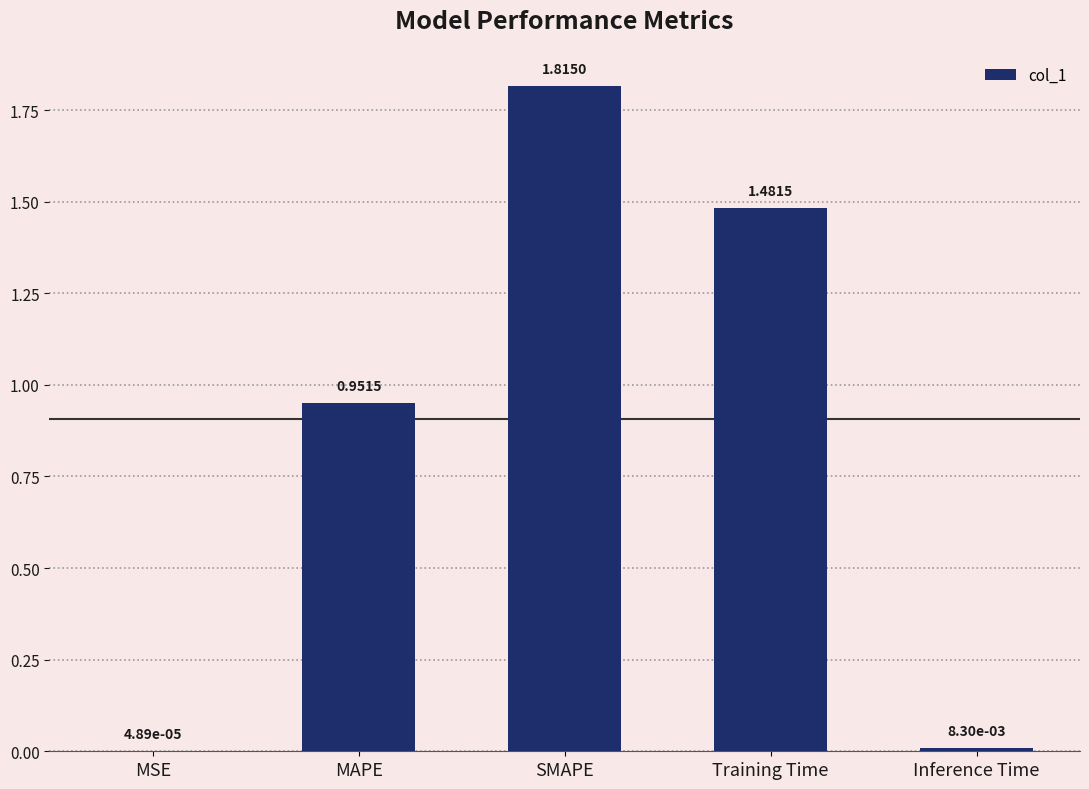

At which label is the value closest to 0?

MSE